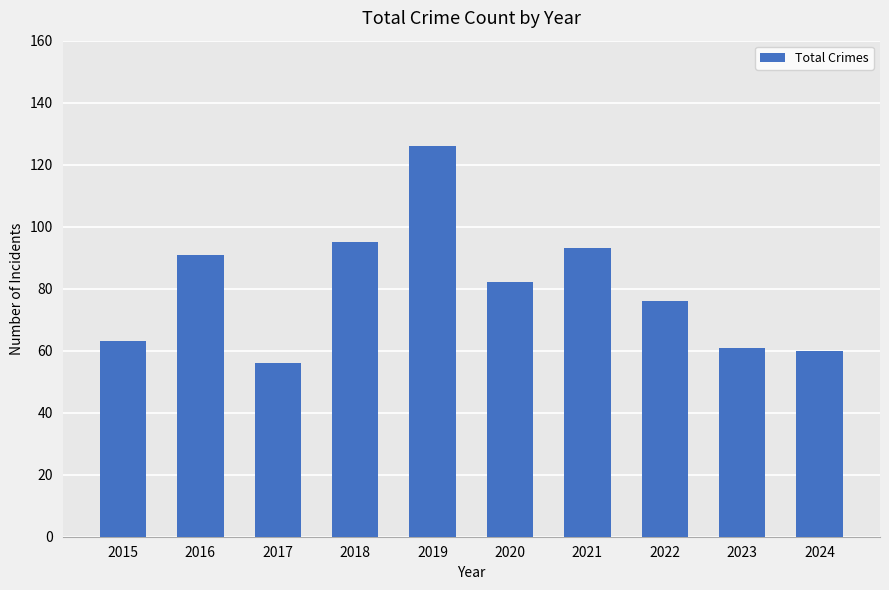

What is the difference between the maximum and minimum values?

70